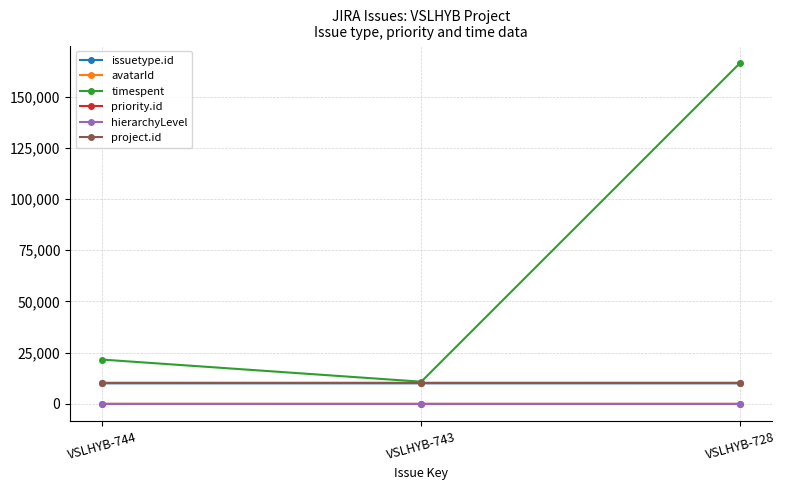

The value of hierarchyLevel at VSLHYB-728 is 0. True or false?

True